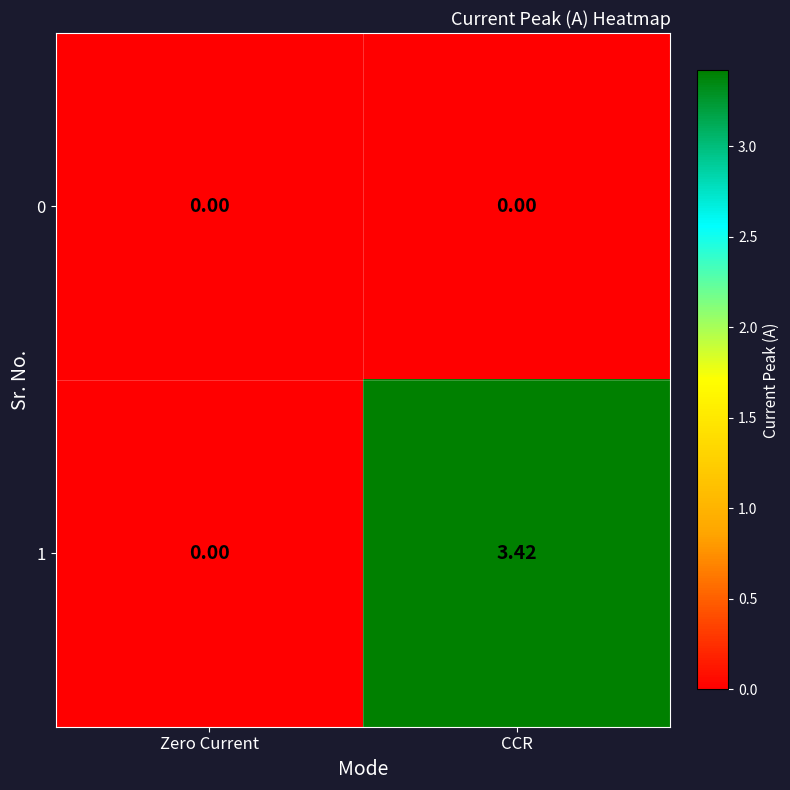

Is the value of 1 at CCR greater than the value of 0 at Zero Current?

Yes